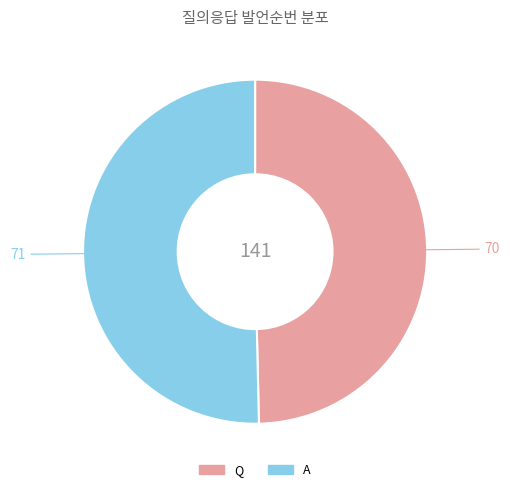

Is it true that Q is 44% of the pie?

False